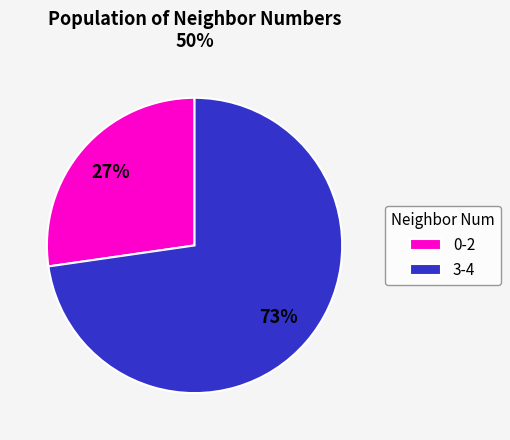

To the nearest percent, what portion does 0-2 represent?

27%